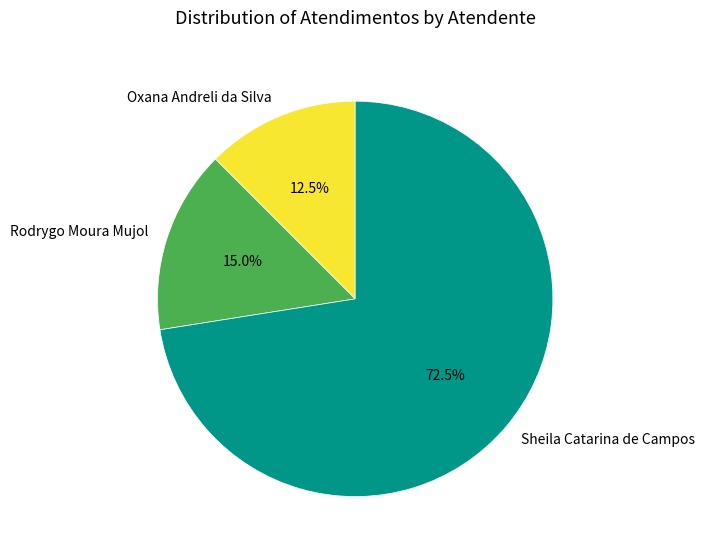

Which has a higher value, Rodrygo Moura Mujol or Sheila Catarina de Campos?

Sheila Catarina de Campos